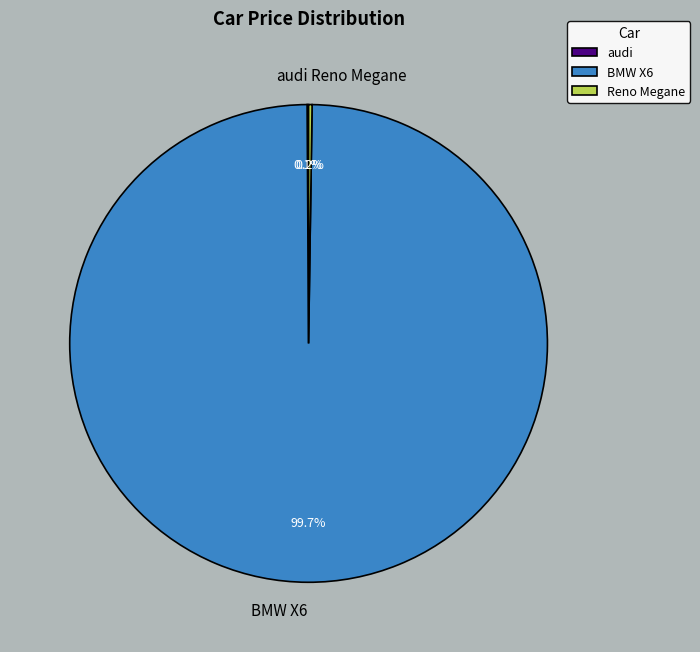

To the nearest percent, what is the difference between the largest and smallest slice percentages?

100%